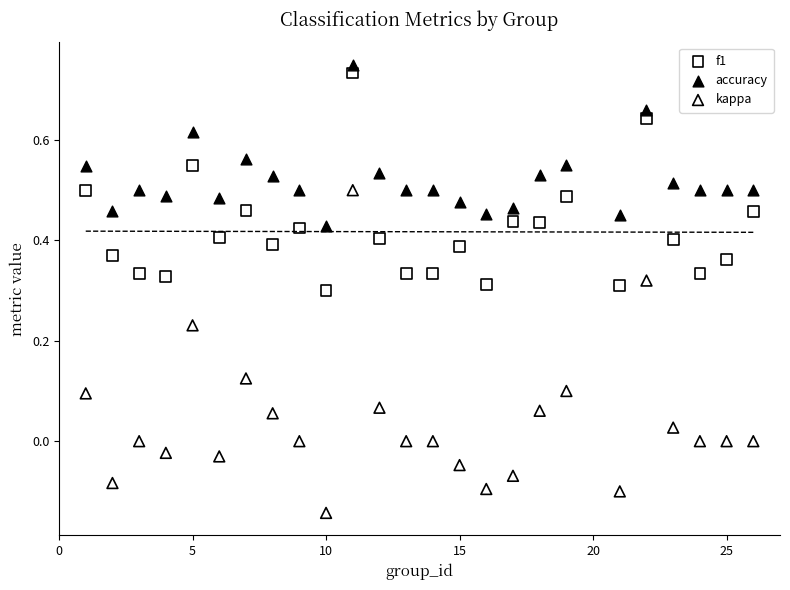

What is the X range (max minus min) for the scatter plot?

25.0